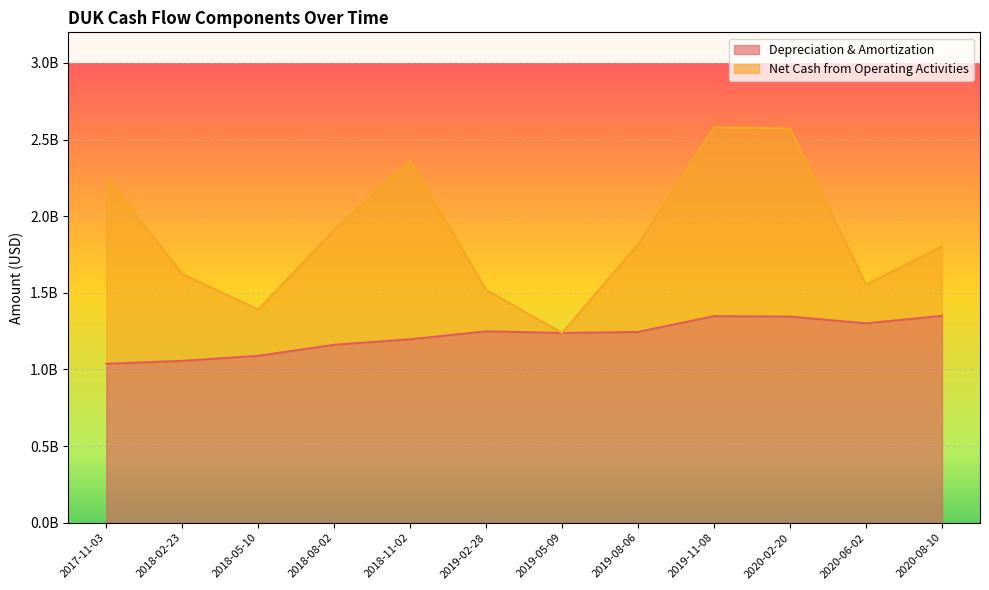

List the labels in order of Net Cash from Operating Activities value, largest first.

2019-11-08, 2020-02-20, 2018-11-02, 2017-11-03, 2018-08-02, 2019-08-06, 2020-08-10, 2018-02-23, 2020-06-02, 2019-02-28, 2018-05-10, 2019-05-09